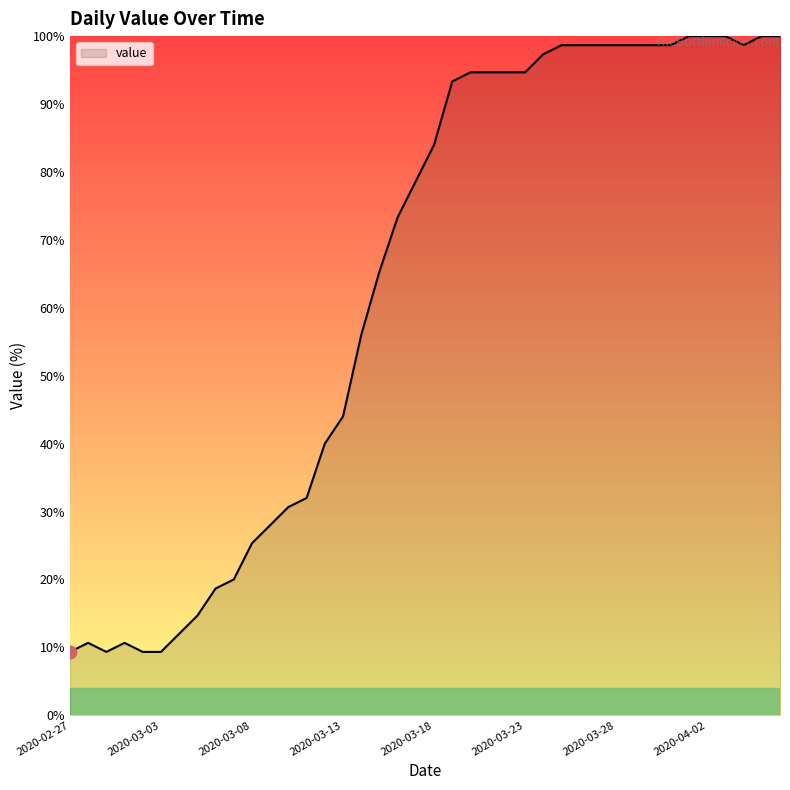

What is the difference between the maximum and minimum values?

90.7